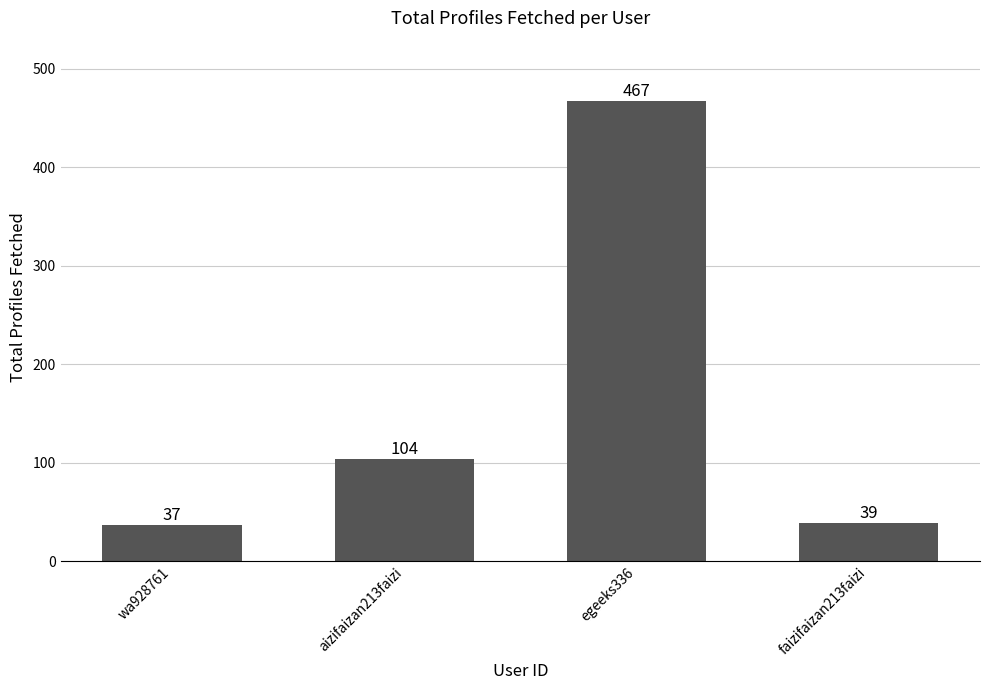

What value does the data have at faizifaizan213faizi, to the nearest 10?

40